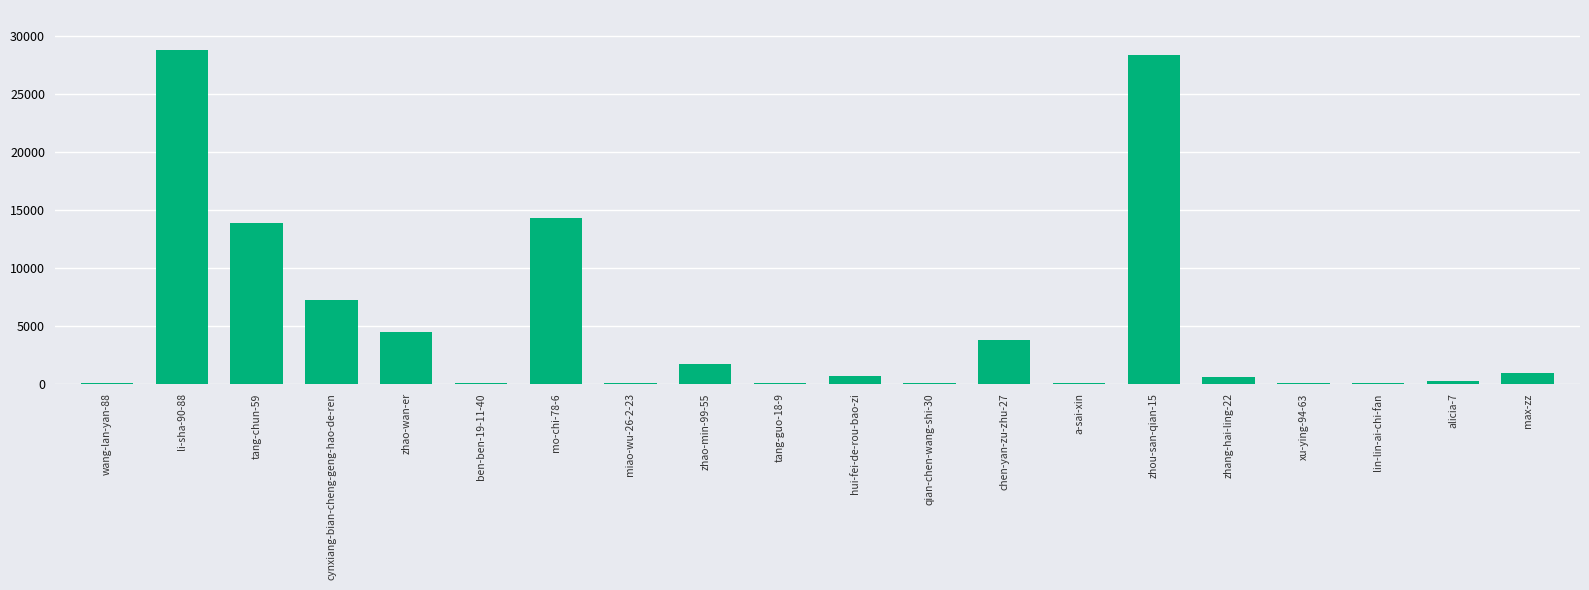

Are the bars horizontal?

No